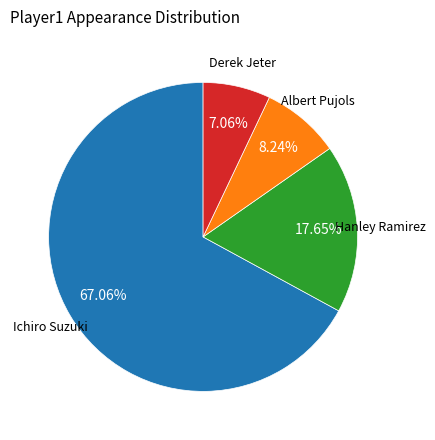

Is there any slice that represents more than half of the pie?

Yes